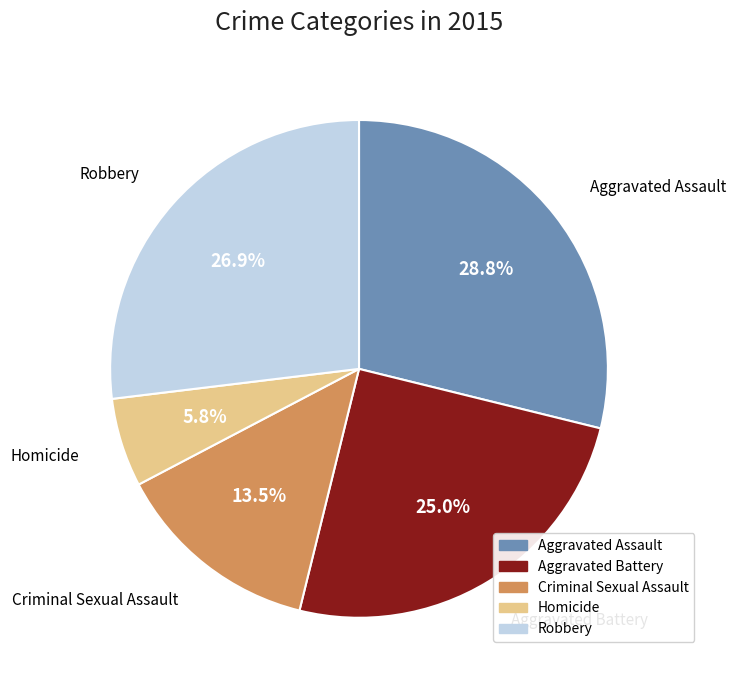

Is there any slice that represents more than half of the pie?

No